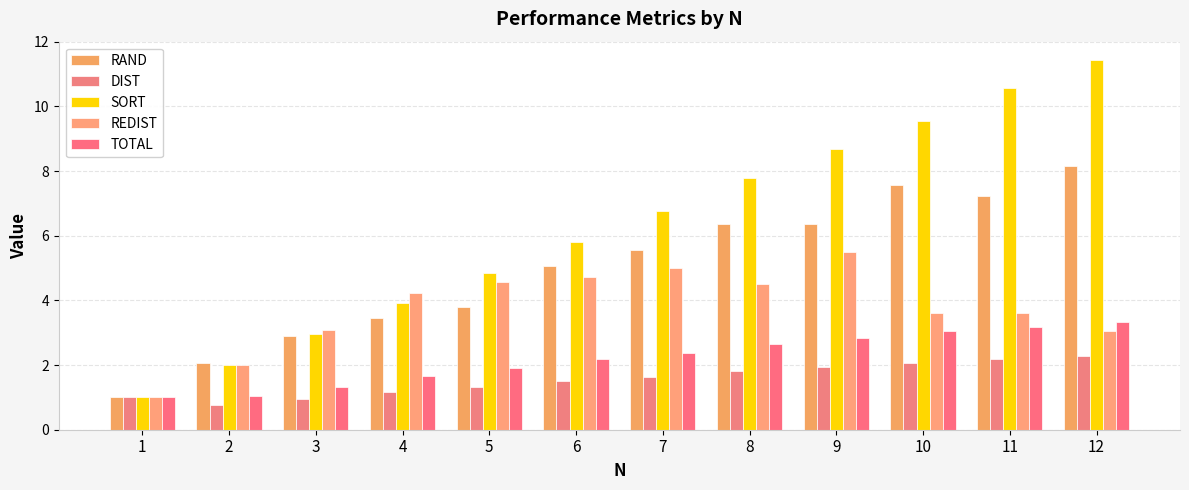

Rank the series by their maximum value, from highest to lowest.

SORT, RAND, REDIST, TOTAL, DIST